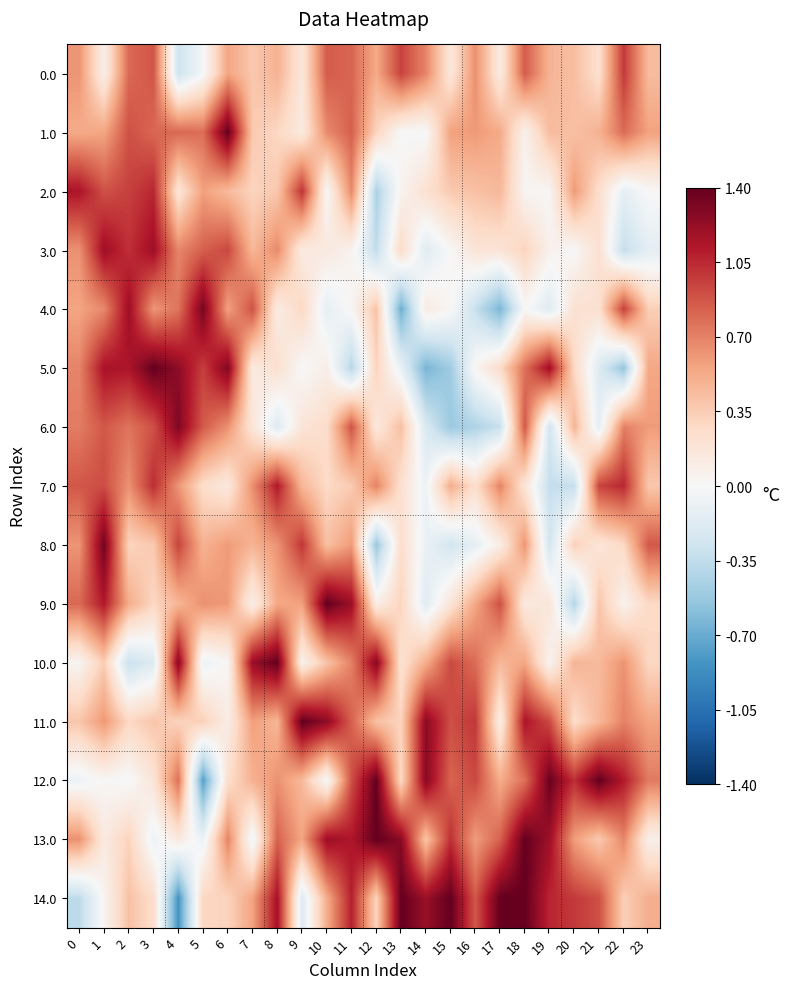

Which category has the highest value across all series?

6